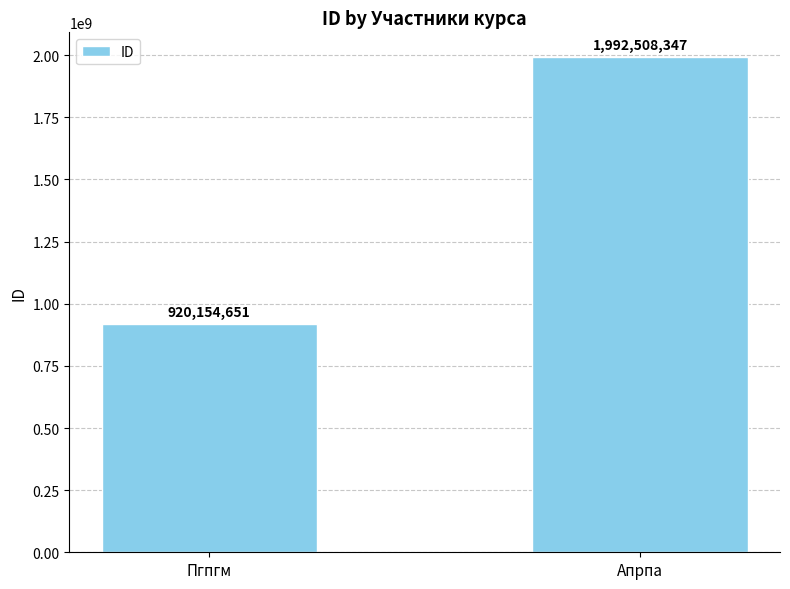

Are the bars horizontal?

No